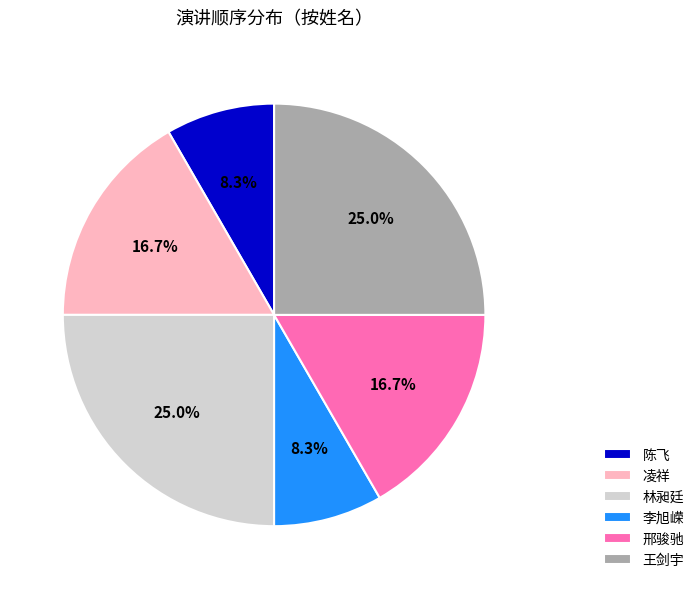

To the nearest percent, what is the combined percentage of 凌祥 and 陈飞?

25%